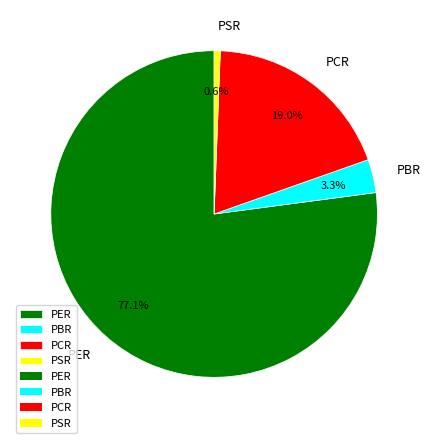

Is it true that PCR is 19% of the pie?

True